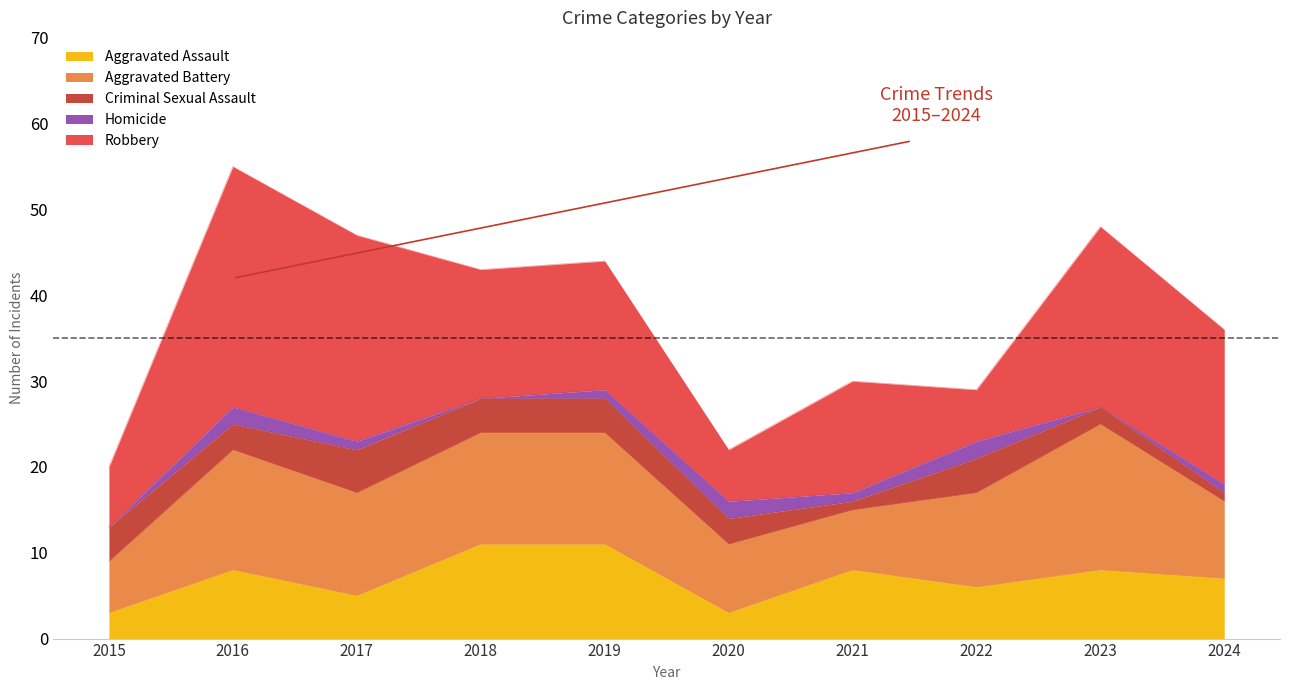

How many values in the Robbery series exceed 15?

4